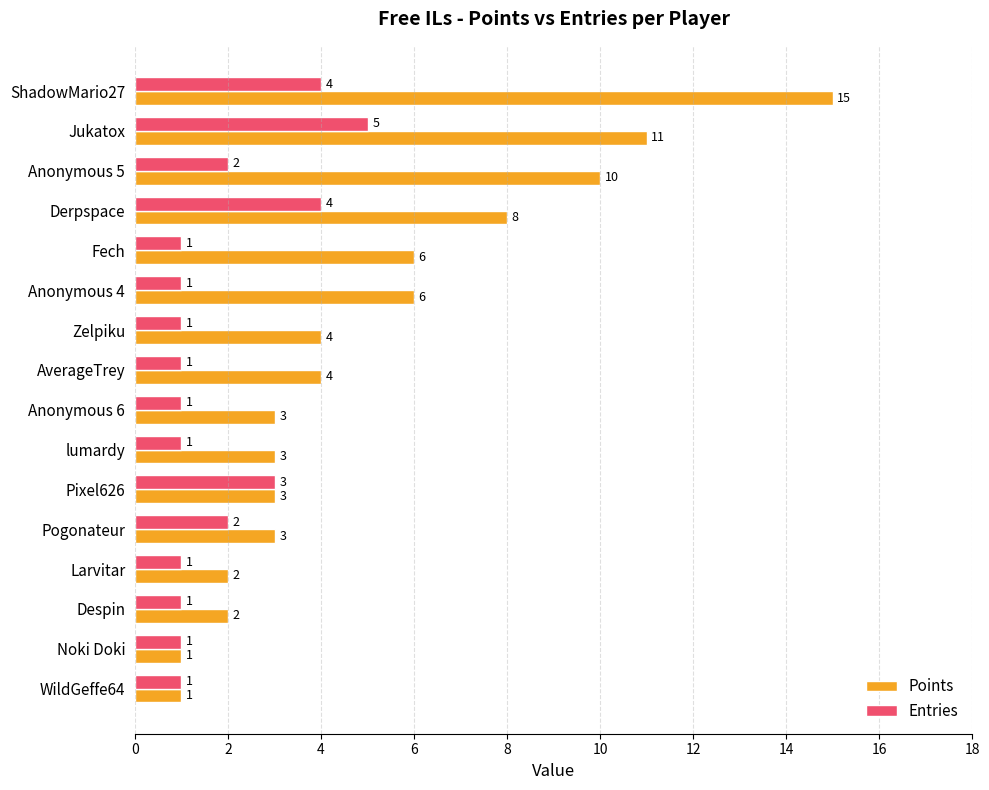

Rank the series by their maximum value, from highest to lowest.

Points, Entries